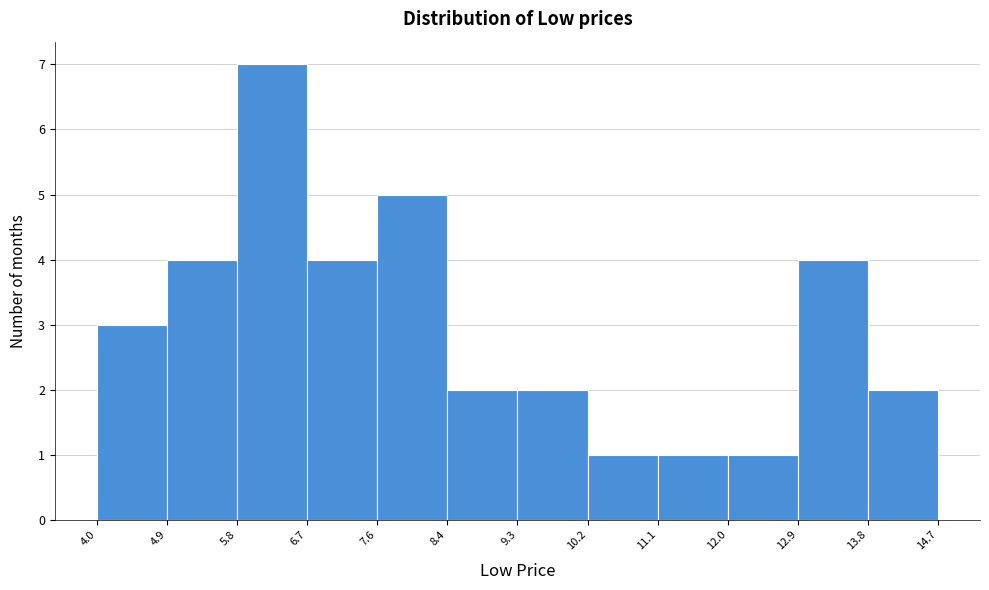

Over which range of the x-axis is the bar tallest?

5.8 to 6.7